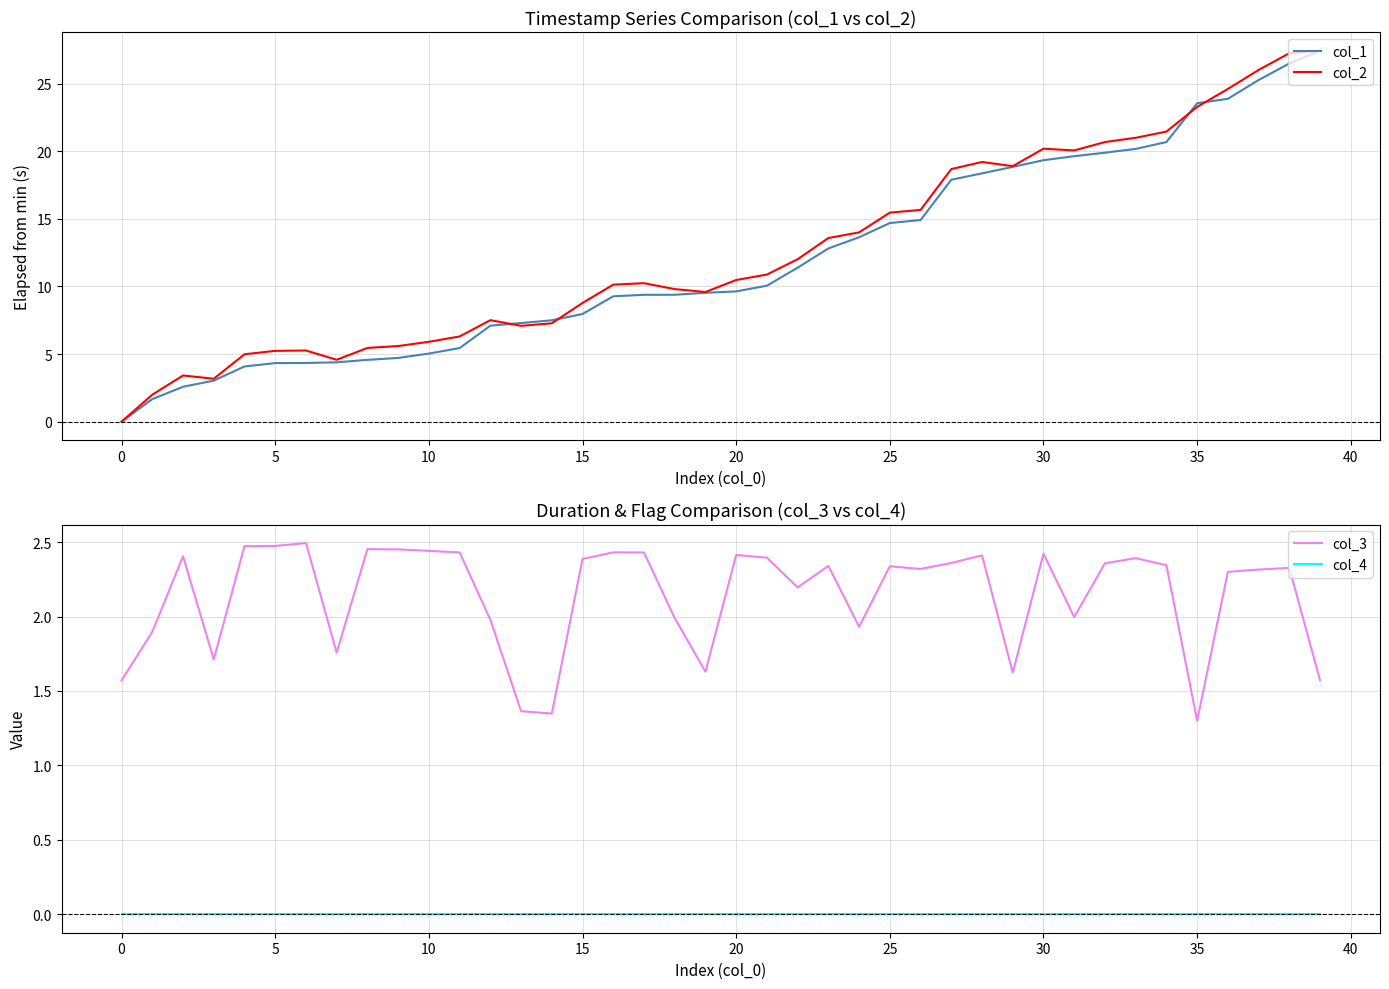

True or false: col_1 has more than 1 points higher than both neighbors.

False